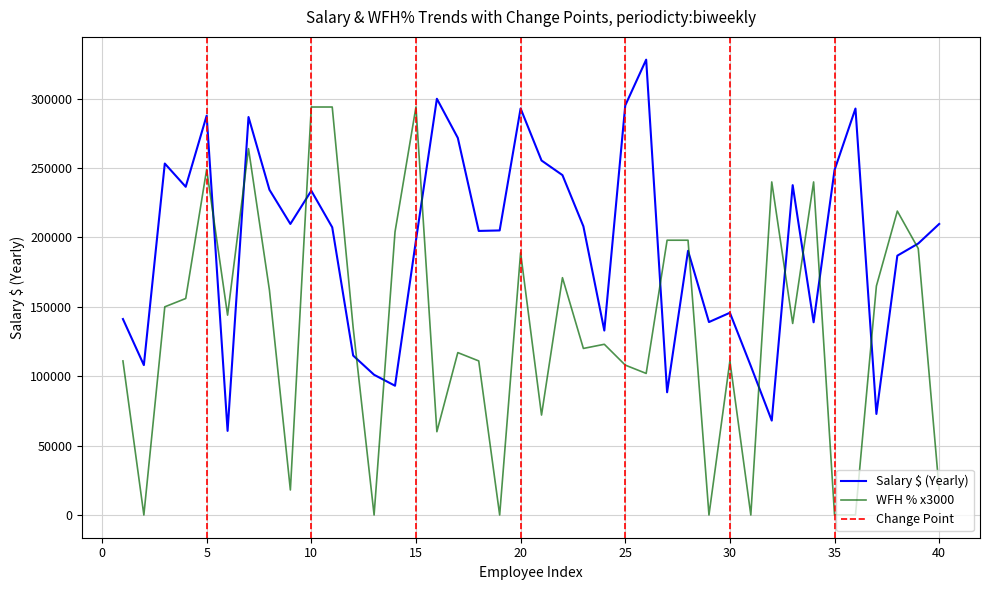

Between 12 and 38, which series saw the biggest shift?

WFH % x100